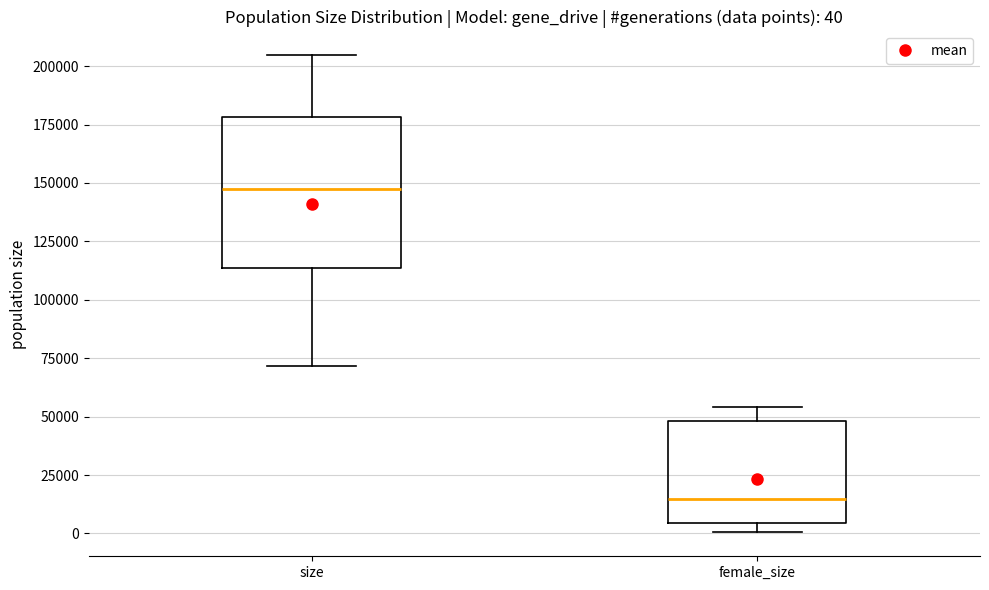

Which box's median line is the highest?

size